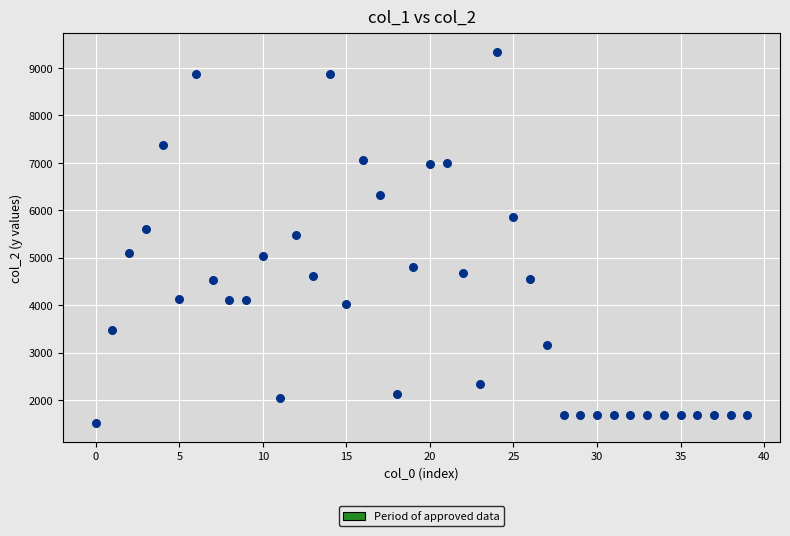

What is the range of Y values (max minus min)?

7826